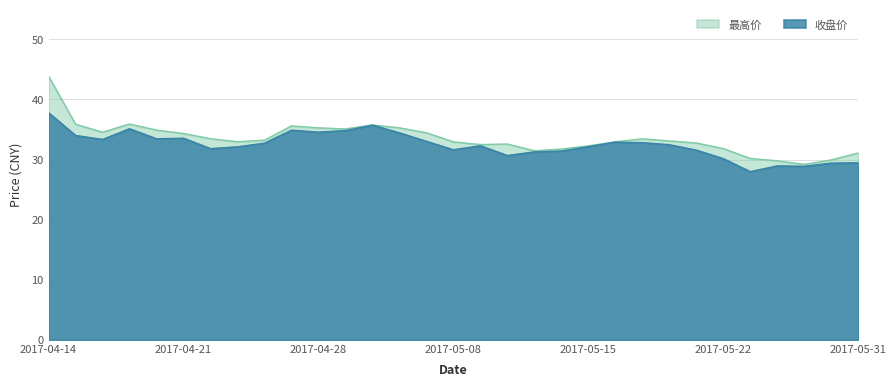

Which series has the largest total across all categories?

最高价